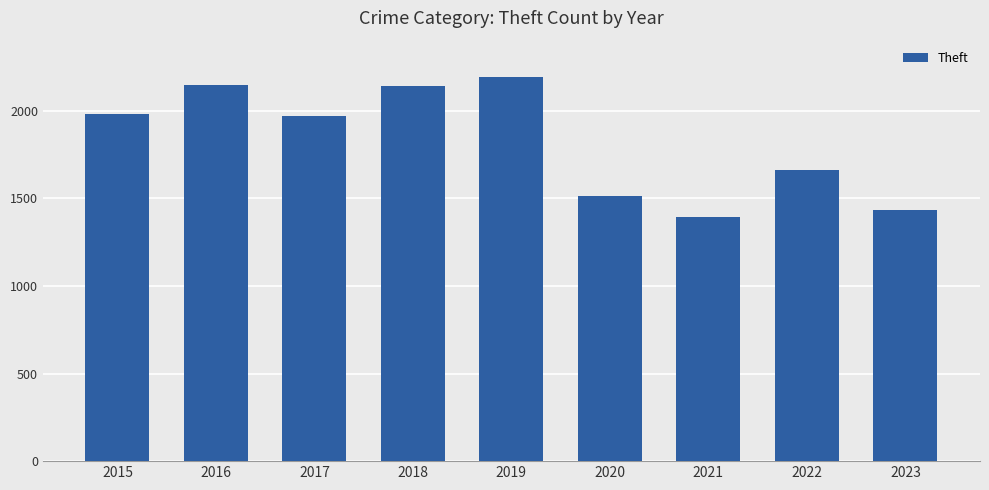

What is the sum of the values at 2018 and 2015?

4121